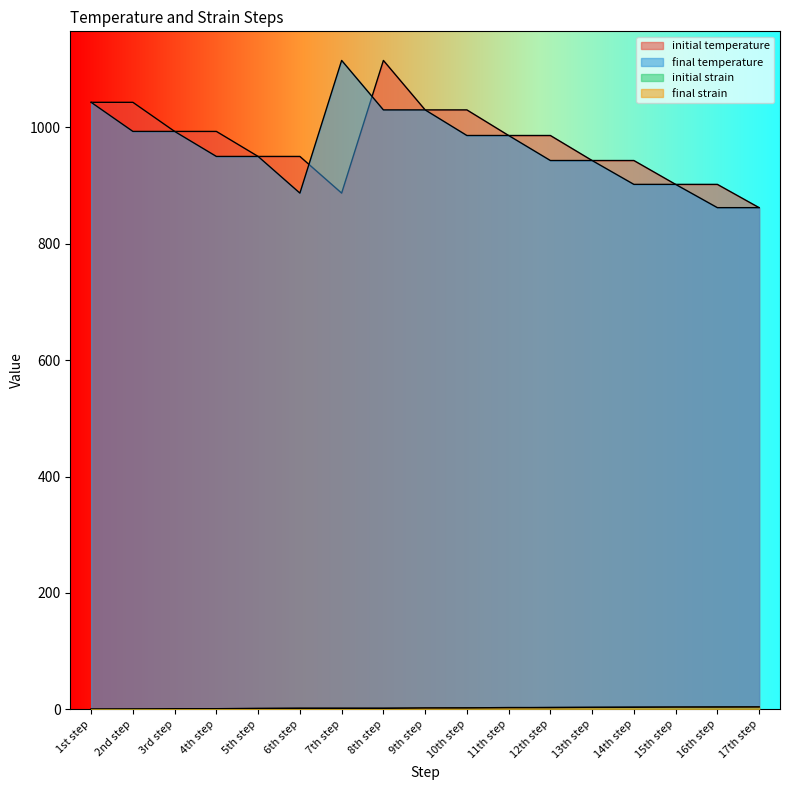

Rank the series at 14th step from highest to lowest value.

initial temperature, final temperature, initial strain, final strain